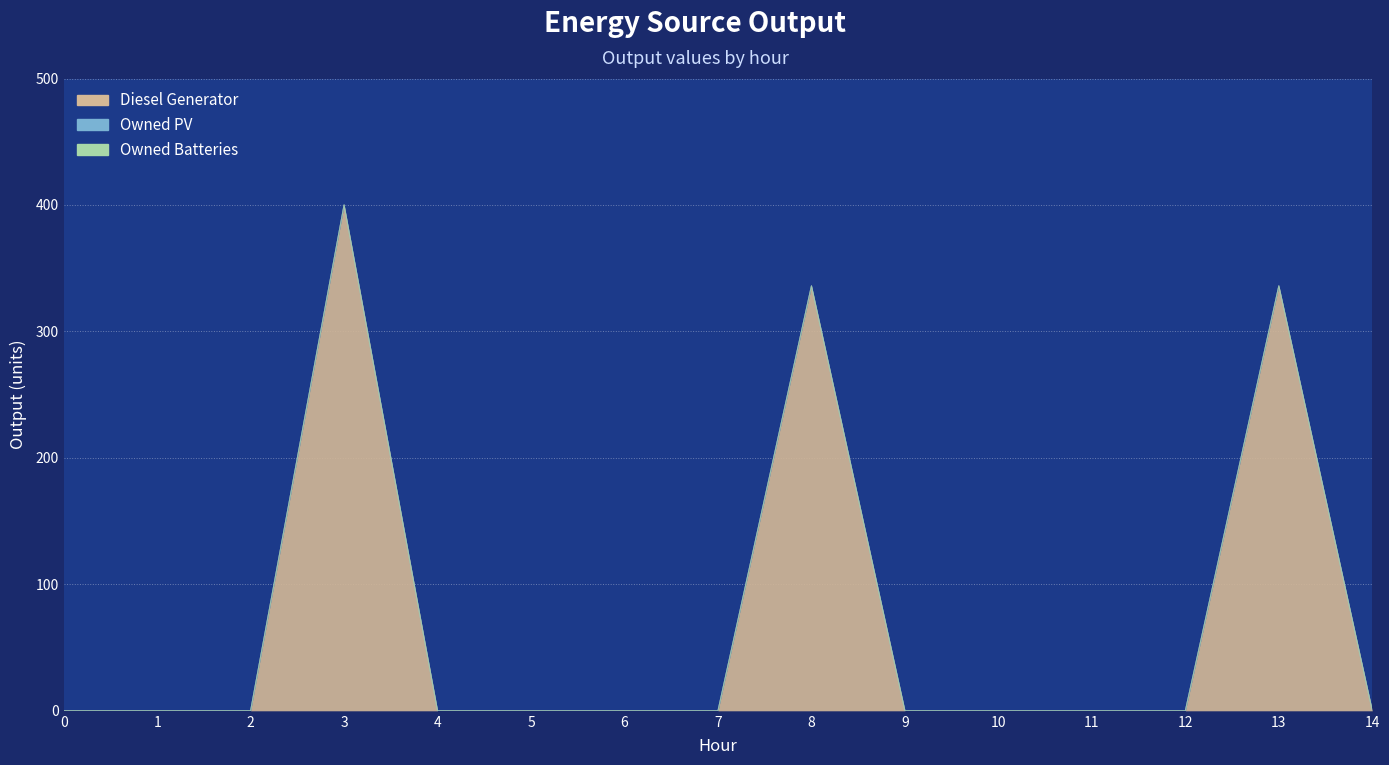

What is the maximum value shown in the chart?

400